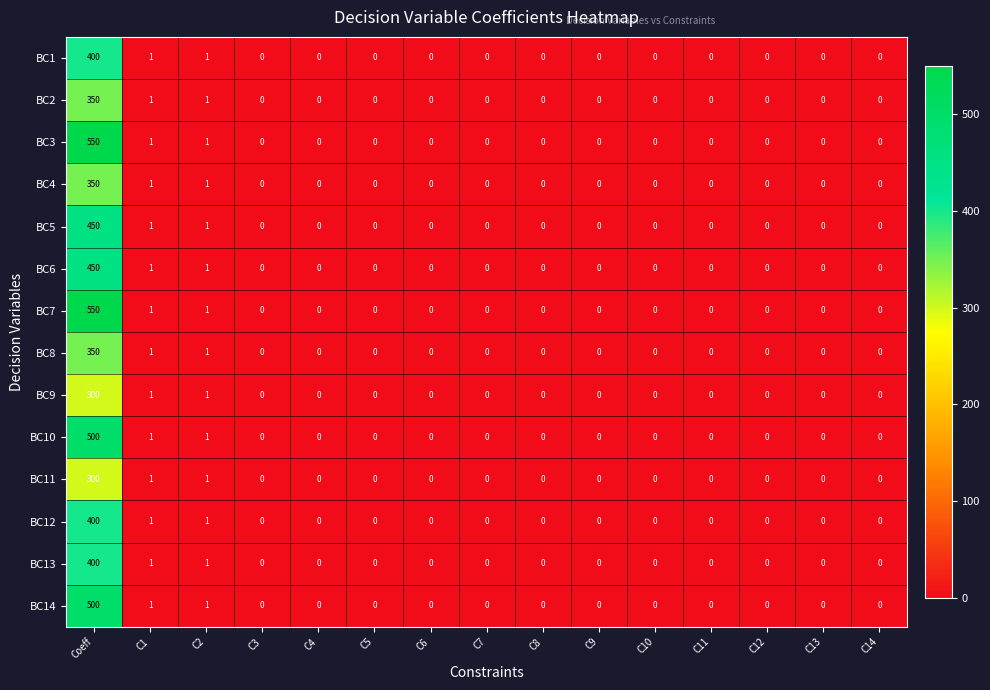

Which category has the highest value in the BC2 series?

Coeff